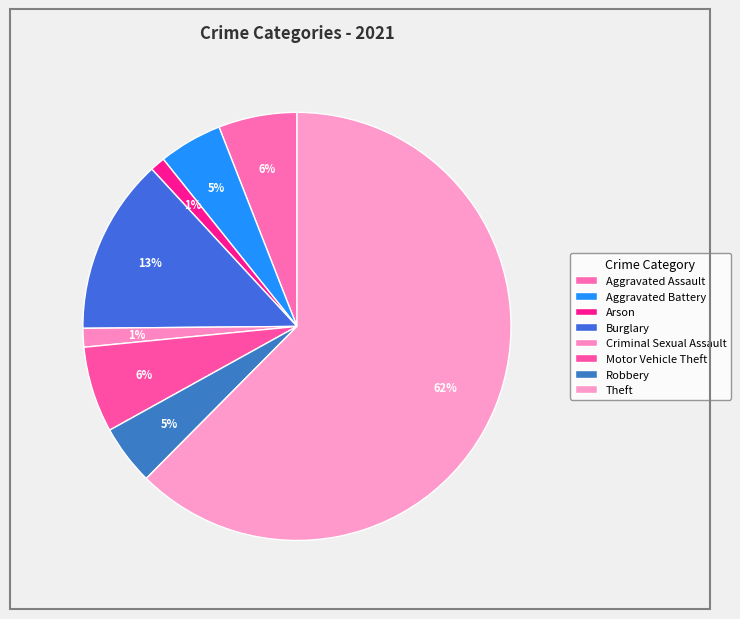

What percentage is NOT represented by Criminal Sexual Assault?

98.6%